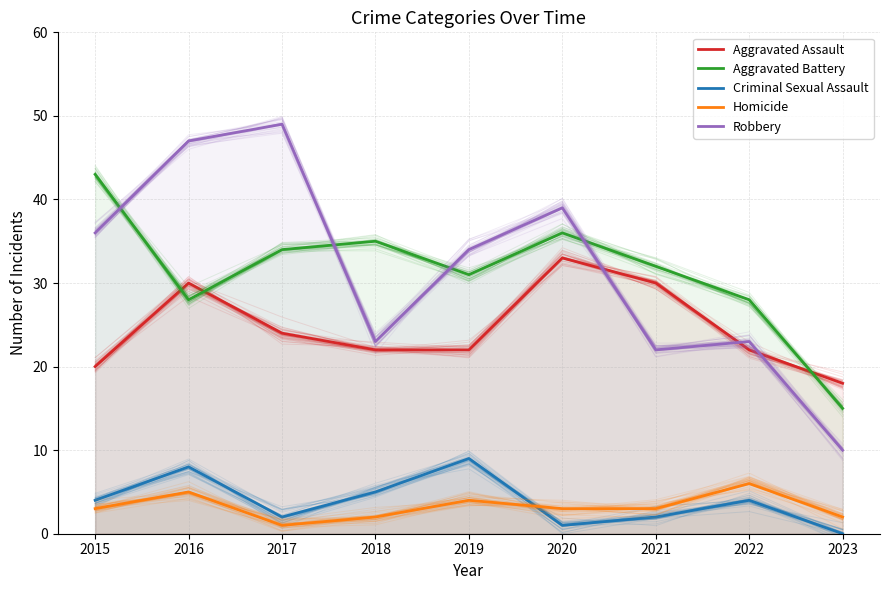

How many intersections are there between Aggravated Battery and Robbery?

4